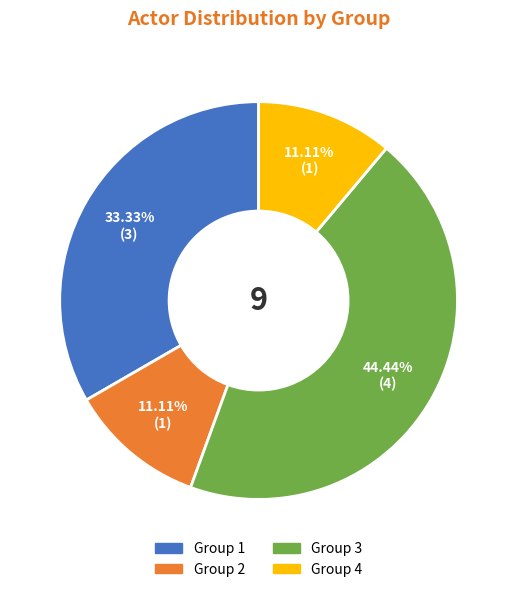

Does Group 3 account for over 50% of the chart?

No